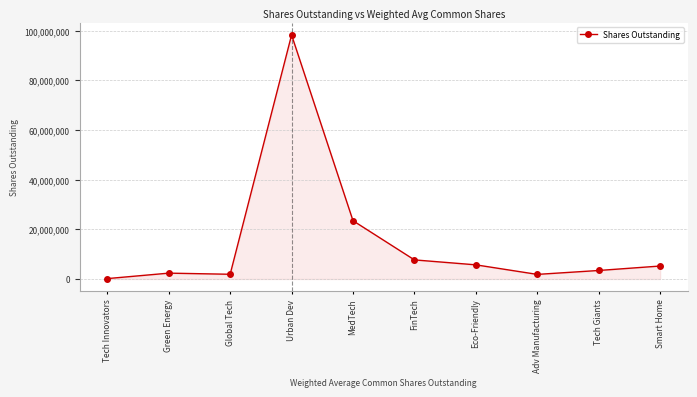

How many lines are shown in the chart?

1